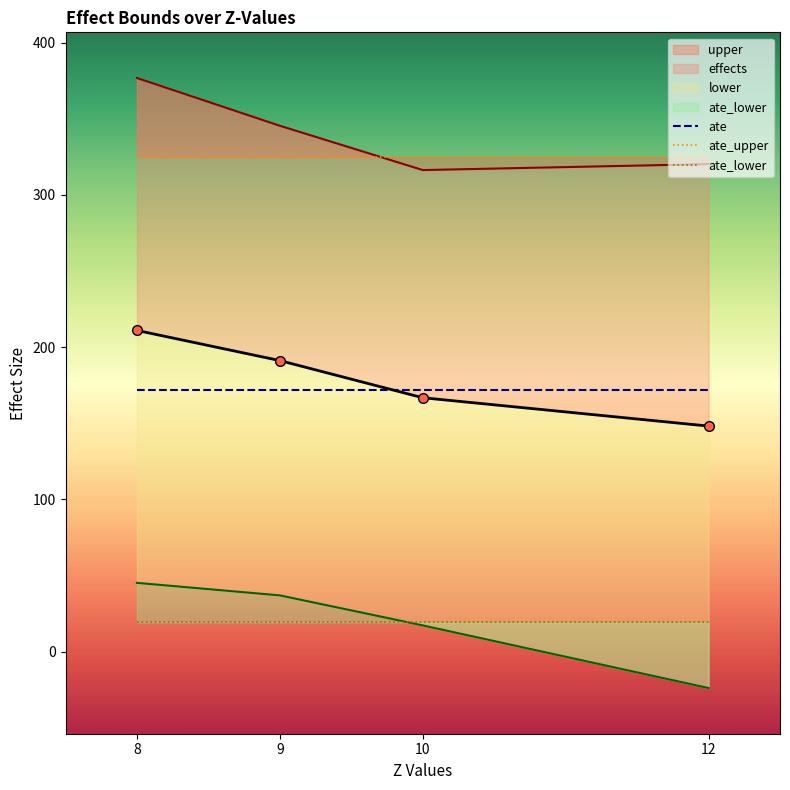

True or false: ate_lower has more than 0 interior local peaks.

False